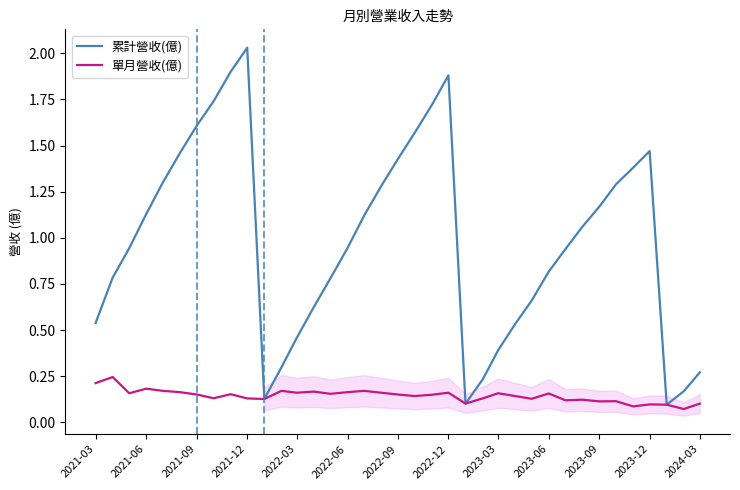

Reading right to left, extract all data points from this chart.

累計營收(億): 0.3	0.2	0.1	1.5	1.4	1.3	1.2	1.1	0.9	0.8	0.7	0.5	0.4	0.2	0.1	1.9	1.7	1.6	1.4	1.3	1.1	0.9	0.8	0.6	0.5	0.3	0.1	2.0	1.9	1.7	1.6	1.5	1.3	1.1	0.9	0.8	0.5
單月營收(億): 0.1	0.1	0.1	0.1	0.1	0.1	0.1	0.1	0.1	0.2	0.1	0.1	0.2	0.1	0.1	0.2	0.1	0.1	0.2	0.2	0.2	0.2	0.2	0.2	0.2	0.2	0.1	0.1	0.2	0.1	0.2	0.2	0.2	0.2	0.2	0.2	0.2